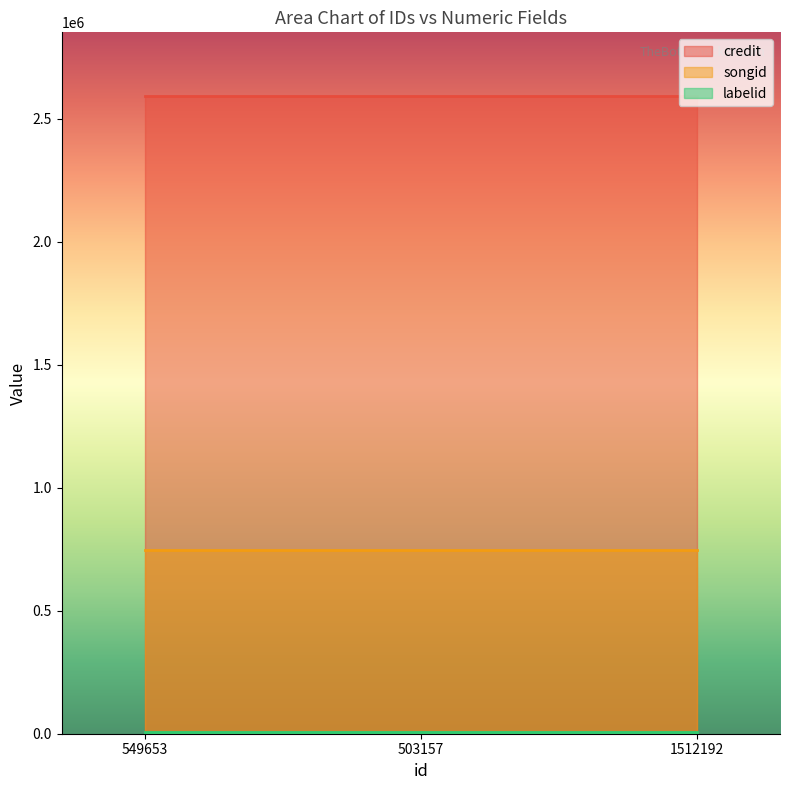

Reading left to right, list all the values displayed in this chart.

credit: 549653=2591370	503157=2591370	1512192=2591370
songid: 549653=747238	503157=747238	1512192=747238
labelid: 549653=5581	503157=5581	1512192=5581